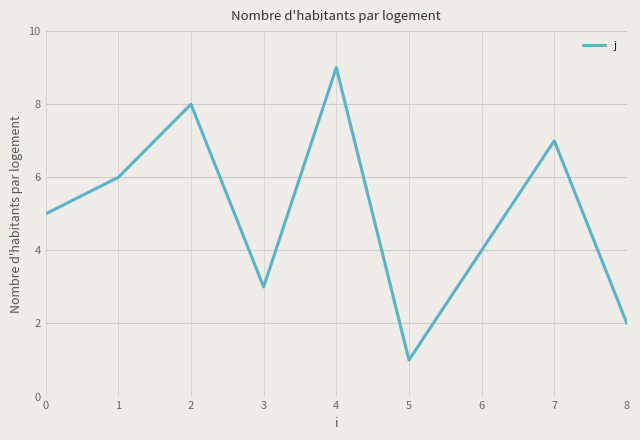

Is this an area chart (filled region under the line)?

No